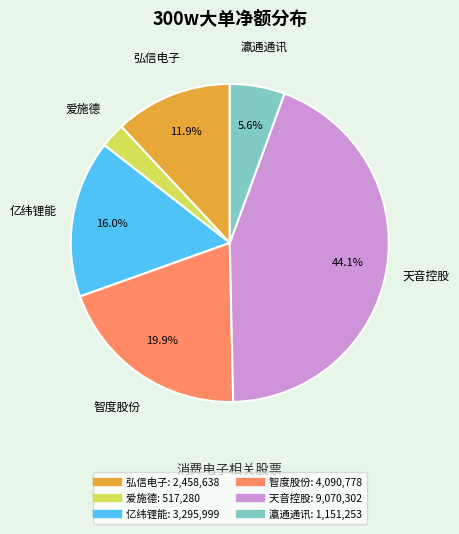

Is there any slice that represents more than half of the pie?

No